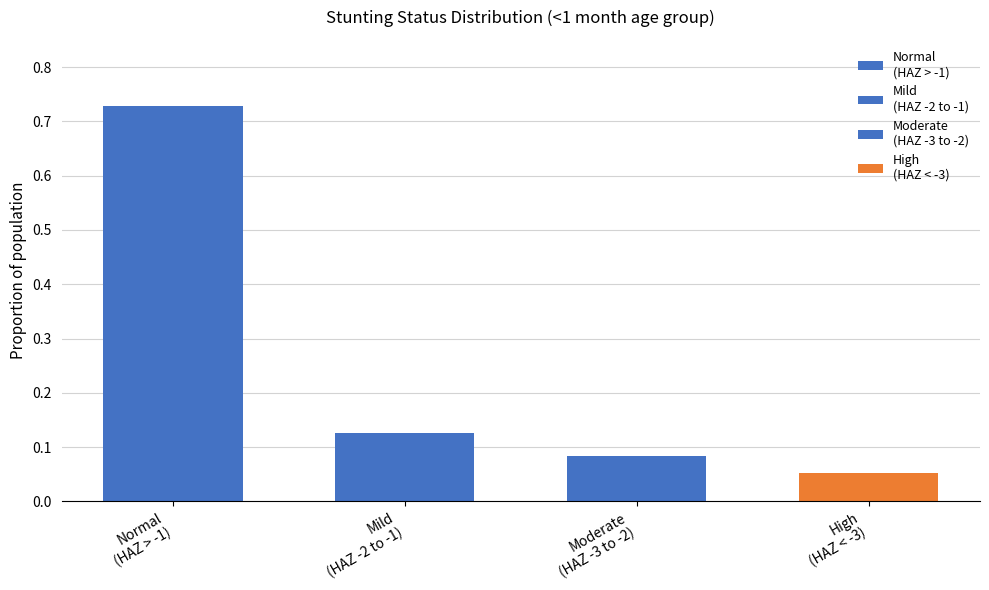

Rank the categories by value from highest to lowest.

Normal
(HAZ > -1), Mild
(HAZ -2 to -1), Moderate
(HAZ -3 to -2), High
(HAZ < -3)